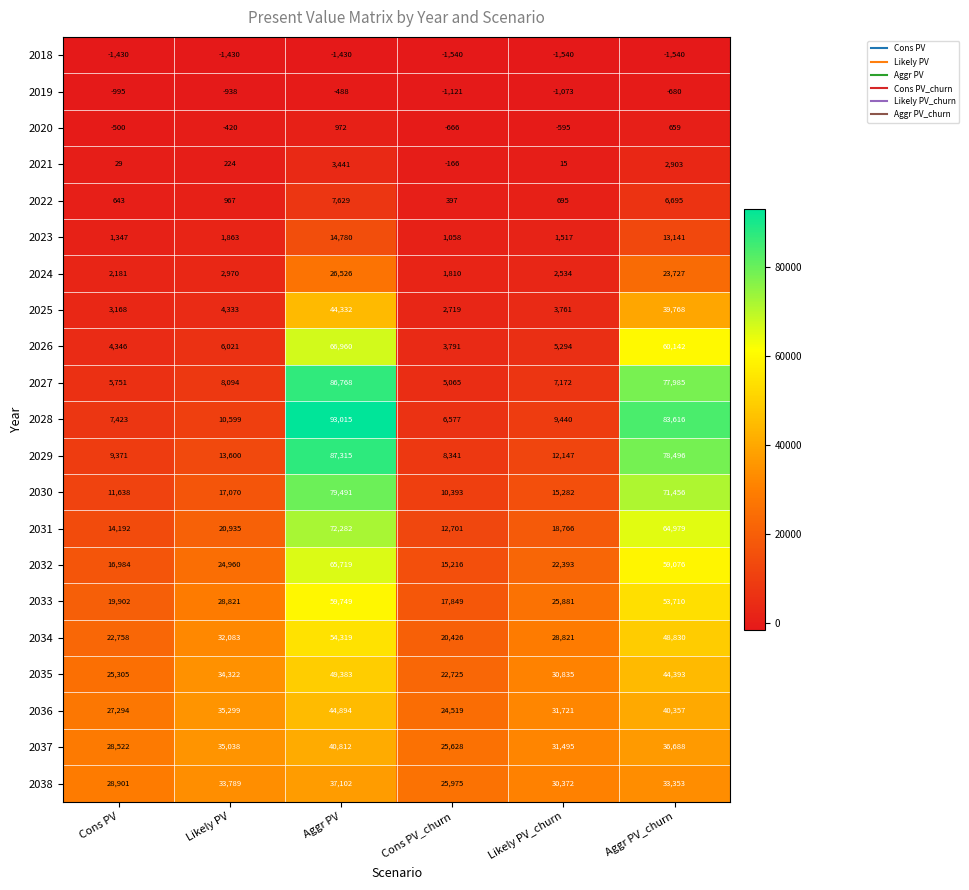

At which label is 2038 closest to 31538?

Likely PV_churn